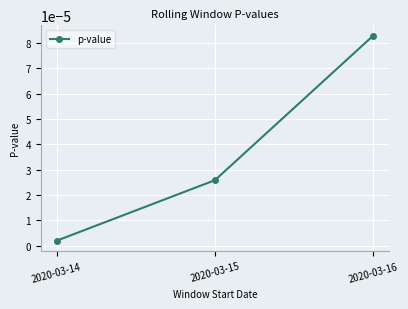

Between 2020-03-14 and 2020-03-16, which is larger?

2020-03-16